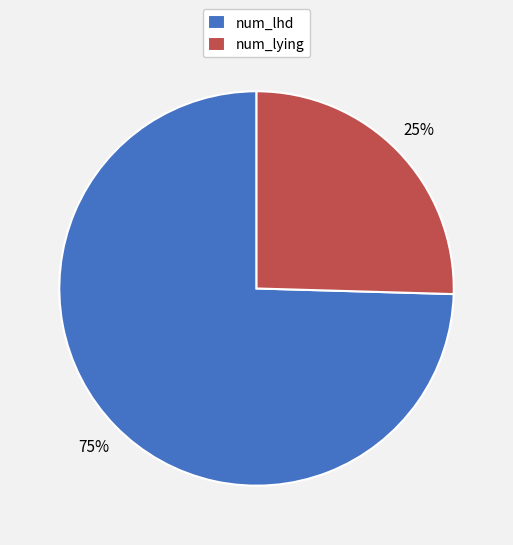

Is there any slice that represents more than half of the pie?

Yes